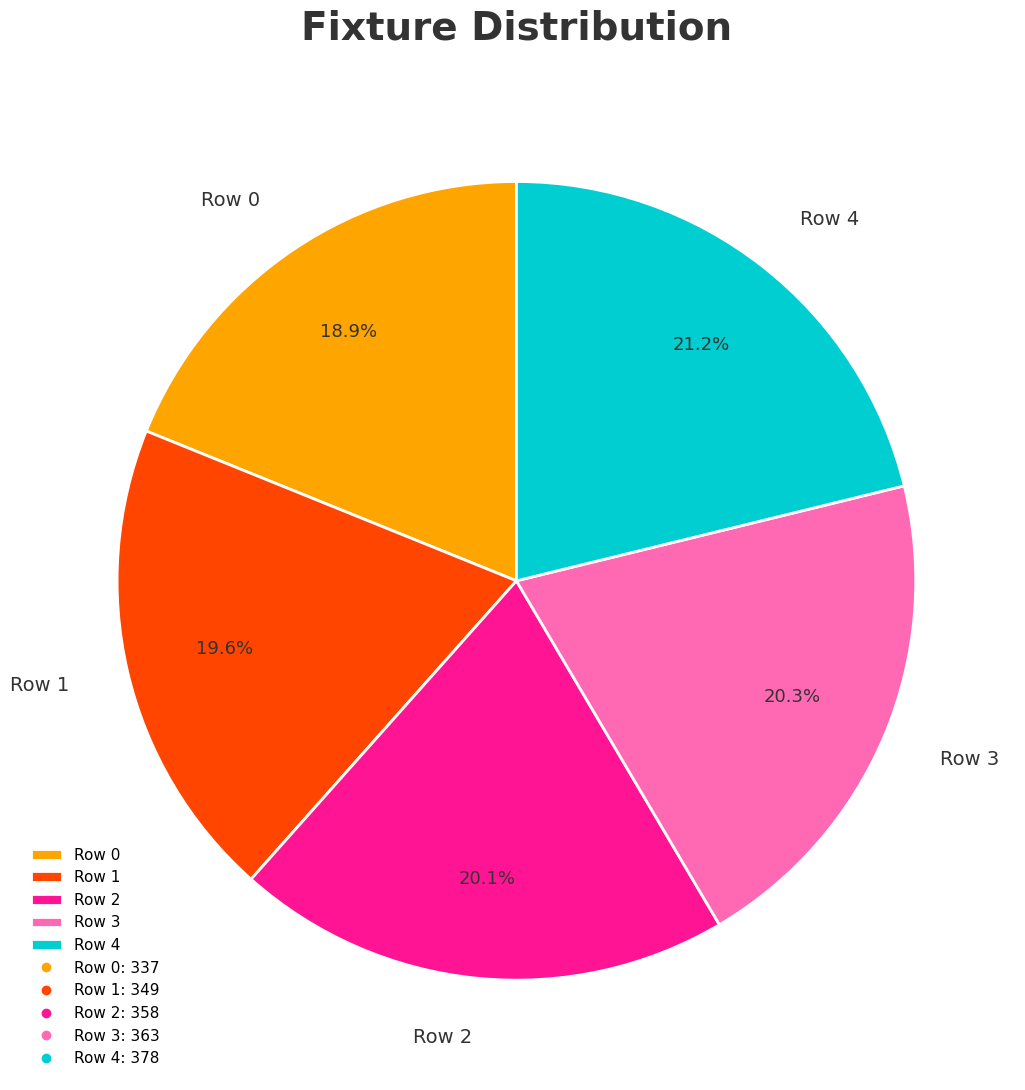

Which category has the smallest portion of the pie?

Row 0